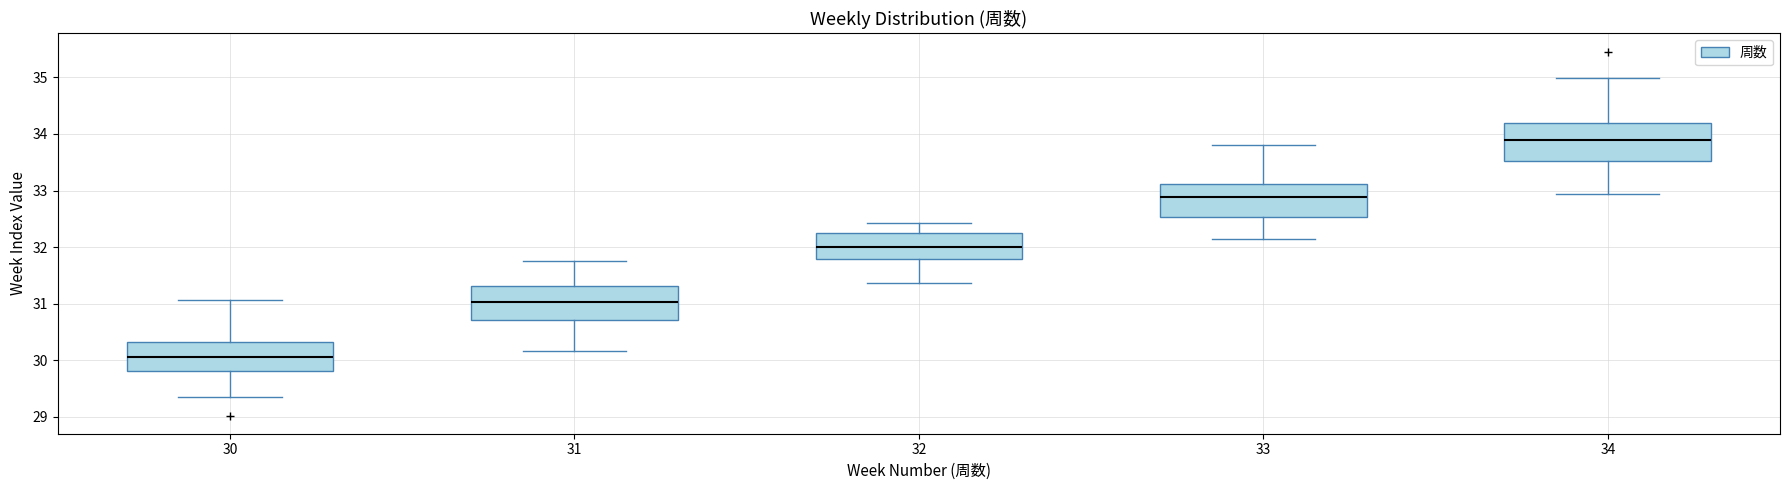

Reading left to right, transcribe this box plot: for each box, give where its median line is, the range the box spans, and where its two whiskers end, as read against the y-axis. The values are not printed on the chart, so give them approximately, as read against the axis.

30: median 30.1, box 29.8 to 30.3, whiskers 29.3 to 31.1
31: median 31.0, box 30.7 to 31.3, whiskers 30.2 to 31.7
32: median 32.0, box 31.8 to 32.2, whiskers 31.4 to 32.4
33: median 32.9, box 32.5 to 33.1, whiskers 32.1 to 33.8
34: median 33.9, box 33.5 to 34.2, whiskers 32.9 to 35.0